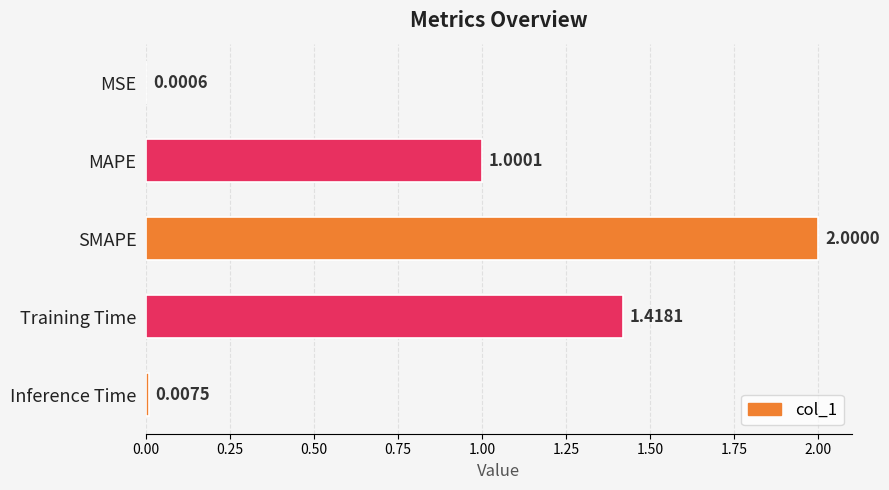

What is the sum of all values?

4.4